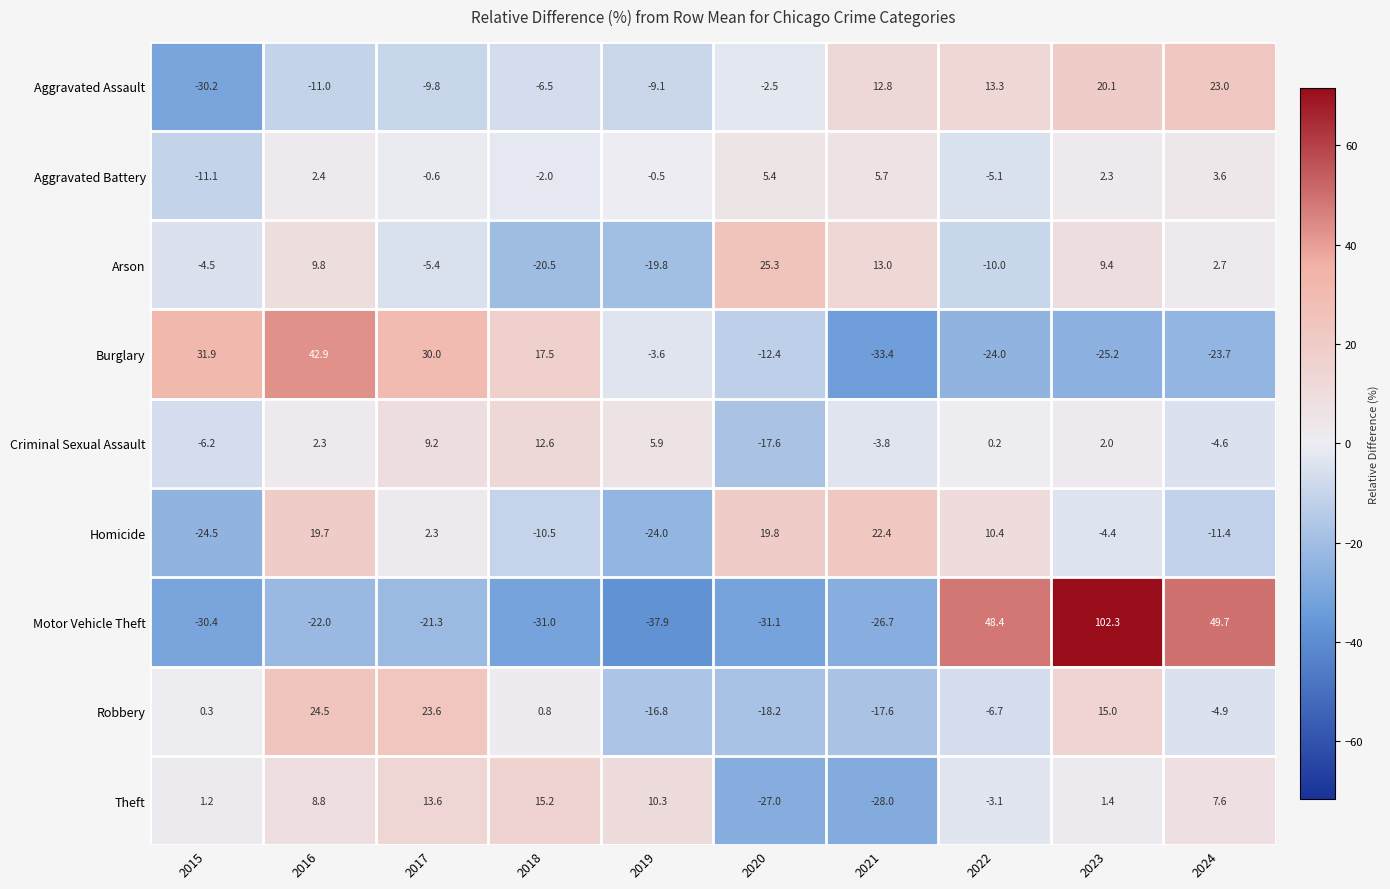

How many data points in Theft are above 7?

5